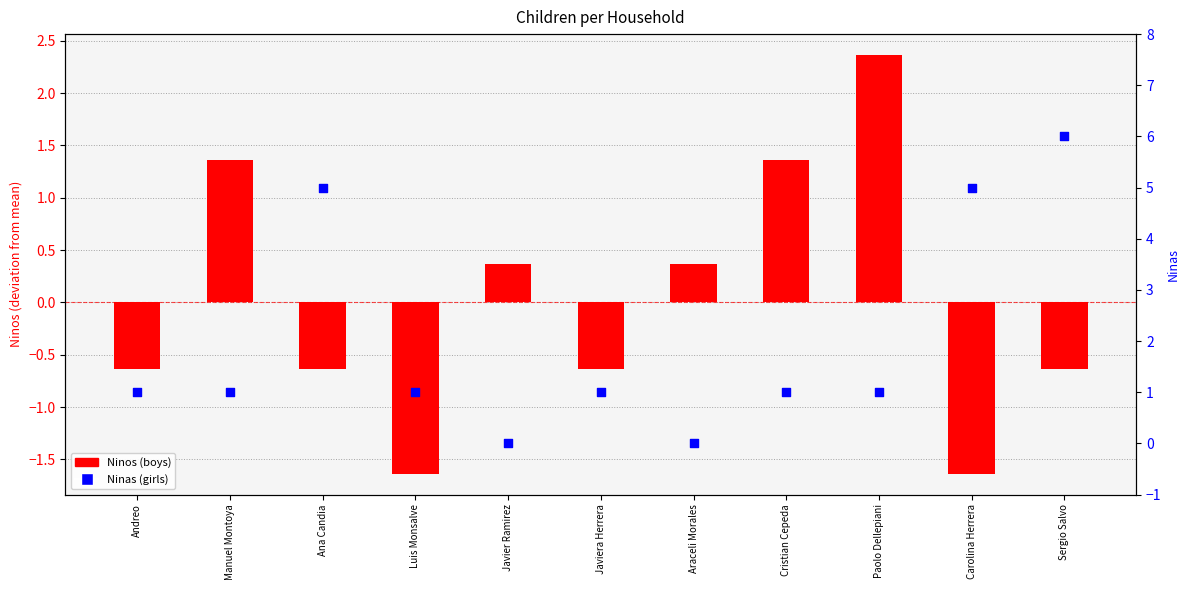

Which series reaches the minimum Y coordinate?

Ninos